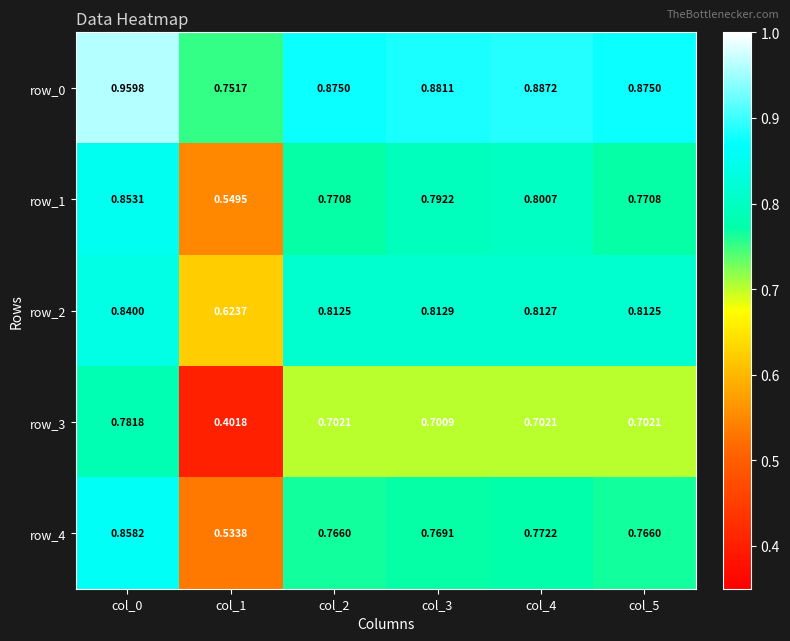

Which category has the highest value in the row_4 series?

col_0